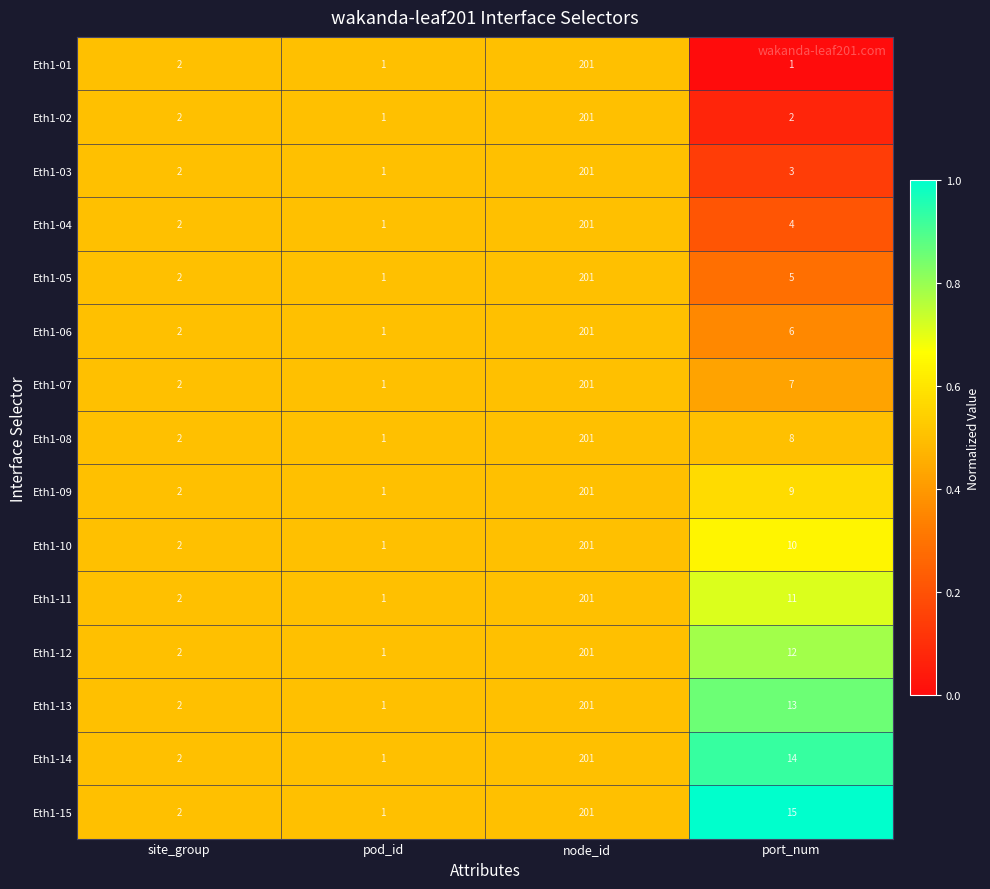

Is it true that Eth1-13 equals 19 at port_num?

False